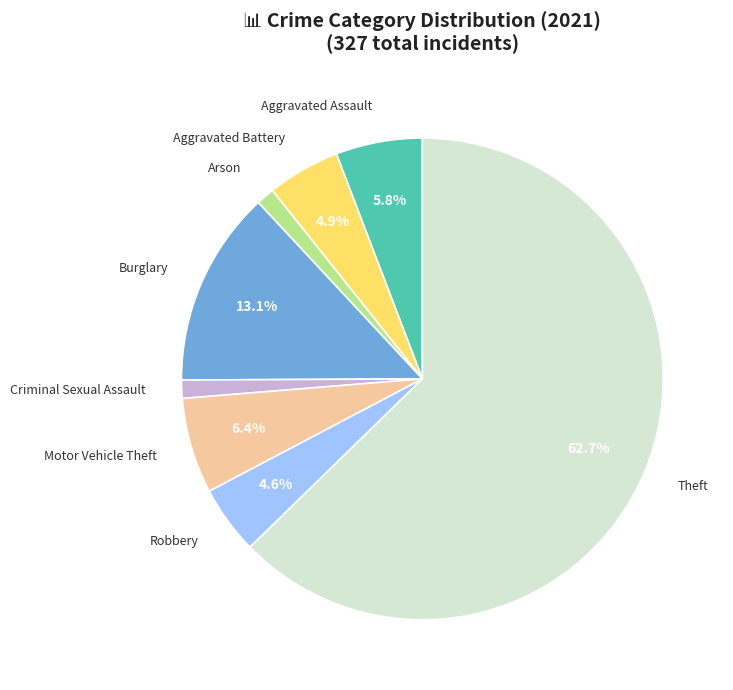

Combined, do Robbery and Theft account for over 50%?

Yes